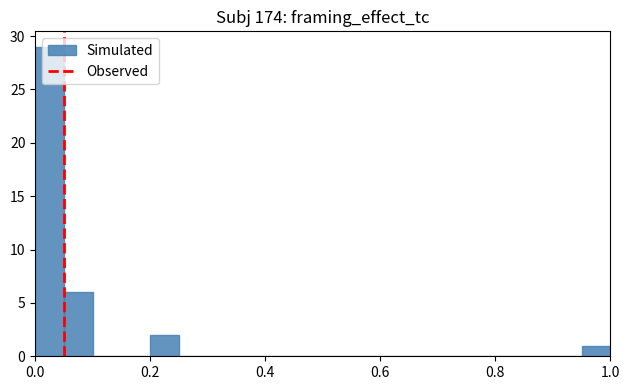

Read against the x-axis, roughly where is the centre of the tallest bar?

0.02